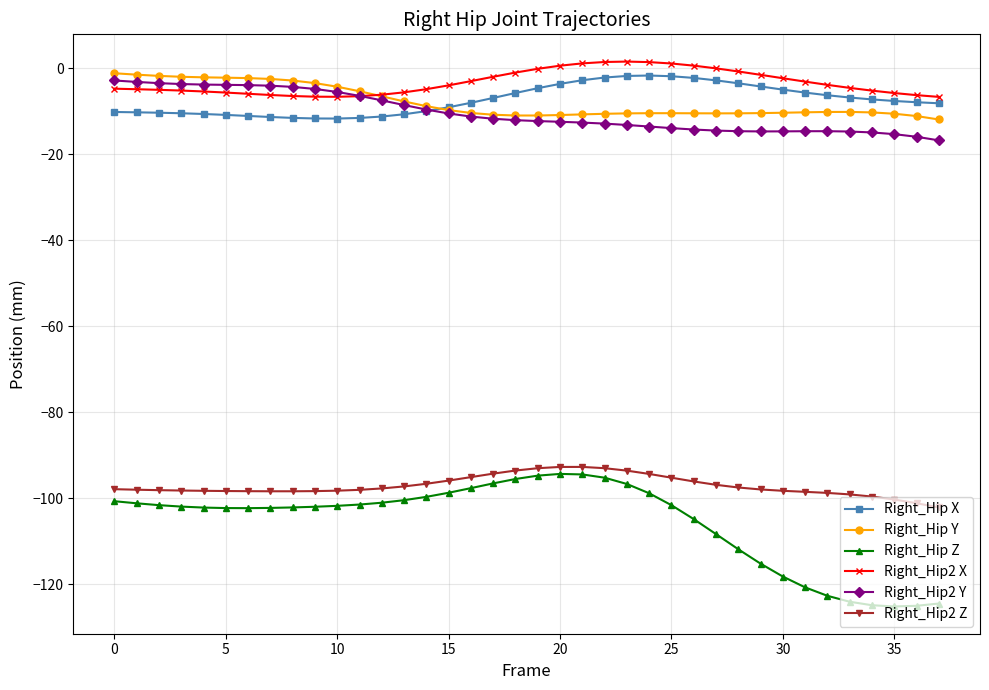

True or false: Right_Hip2 X and Right_Hip X intersect in this chart.

False